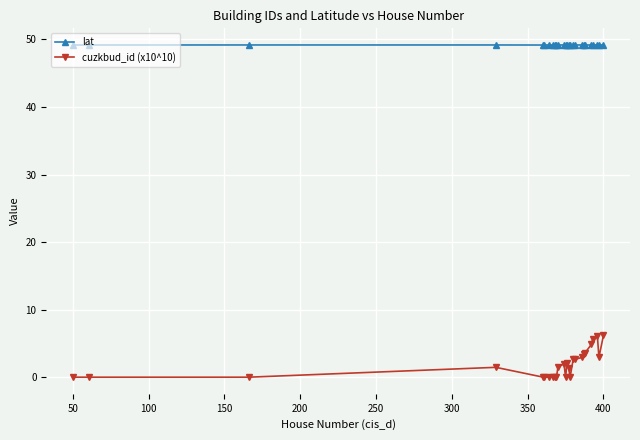

True or false: cuzkbud_id (x10^10) has more than 2 interior local peaks.

True